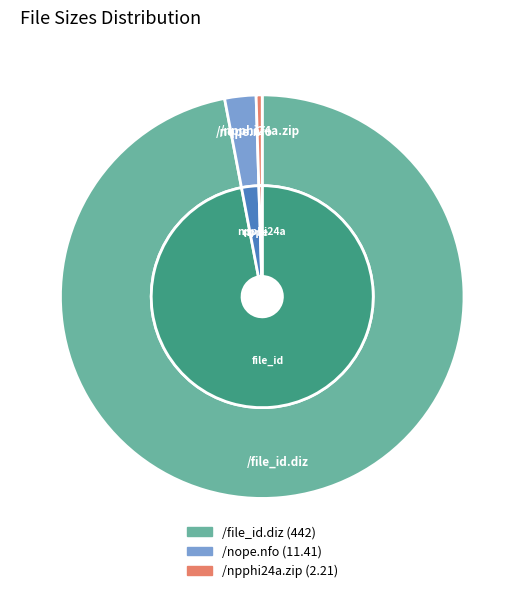

Which slice is the smallest?

/npphi24a.zip